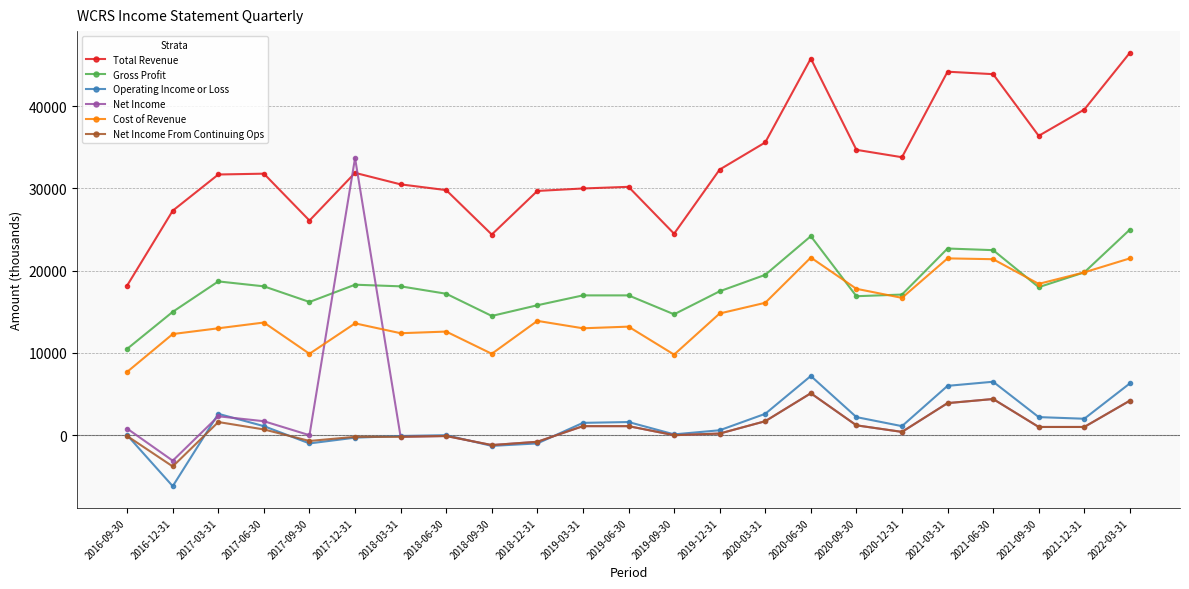

What is the label of the 2nd point from the left?

2016-12-31